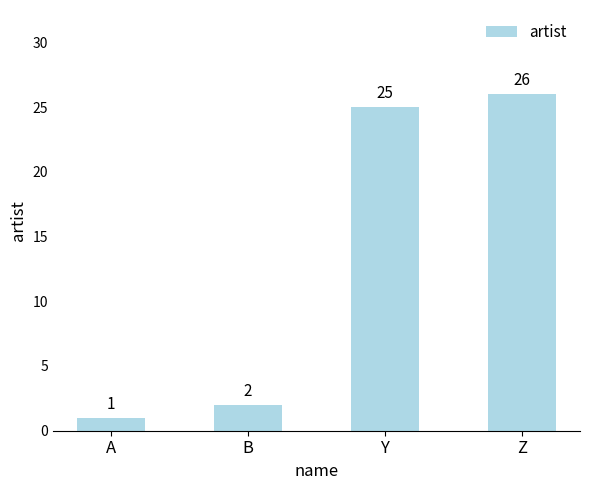

At which category does the chart reach its minimum across all series?

A